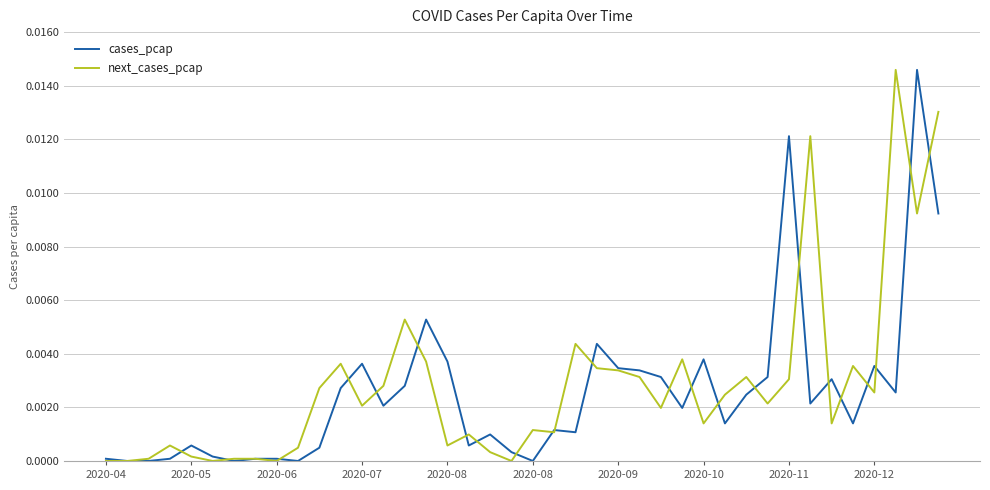

Which series has the largest total across all categories?

next_cases_pcap